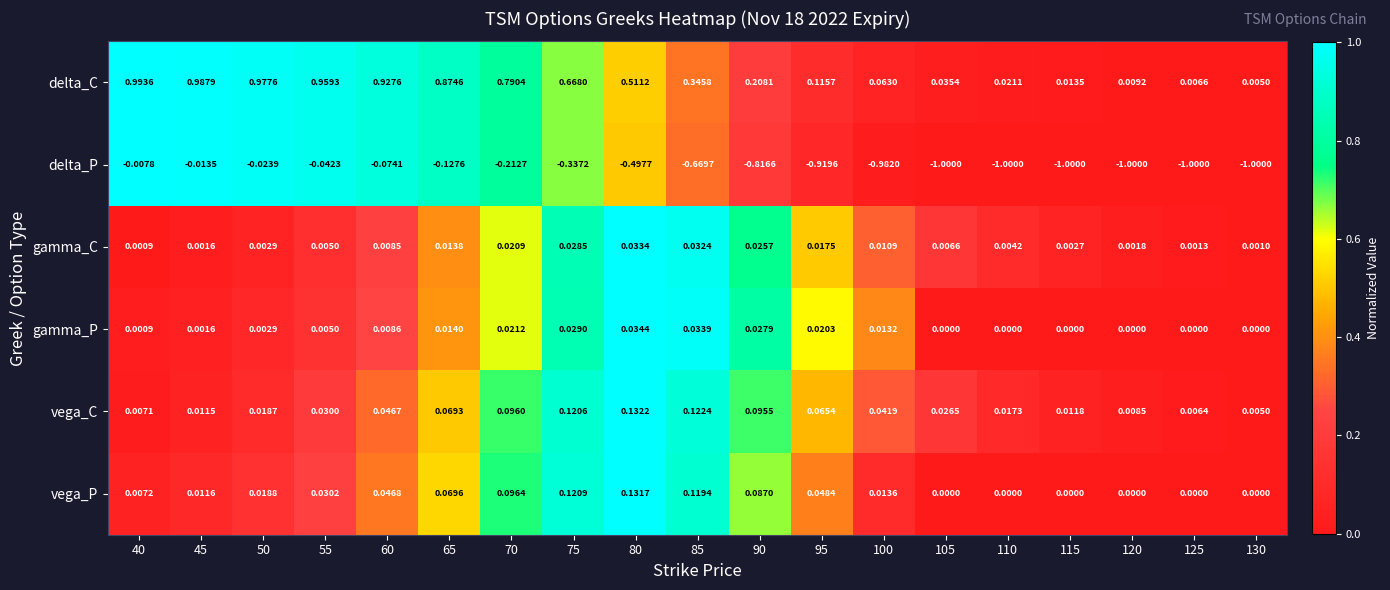

Which series has the largest range (max minus min)?

delta_P